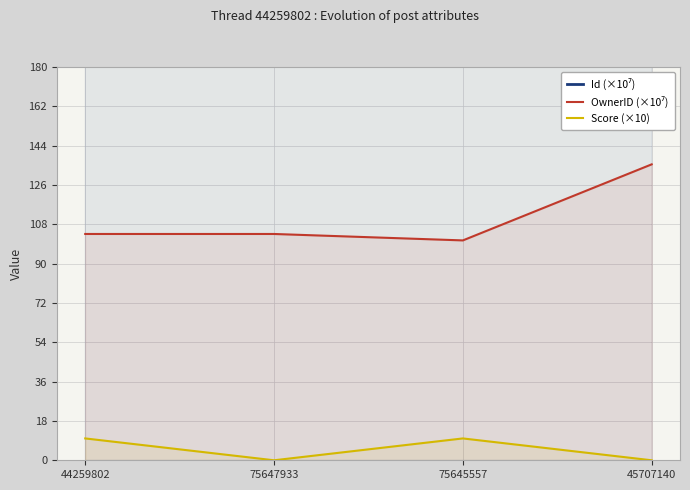

What is the label of the 3rd point from the left?

75645557